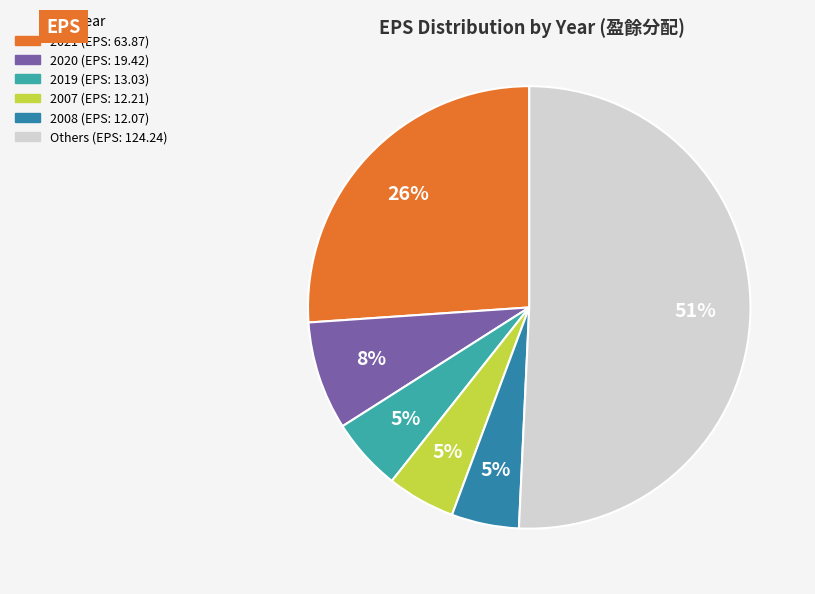

To the nearest percent, what is the average slice percentage?

17%